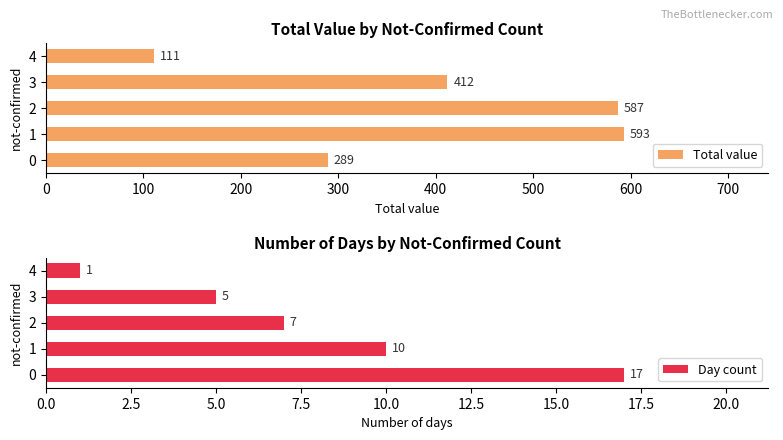

True or false: Day count has a value of 17 at 0.

True